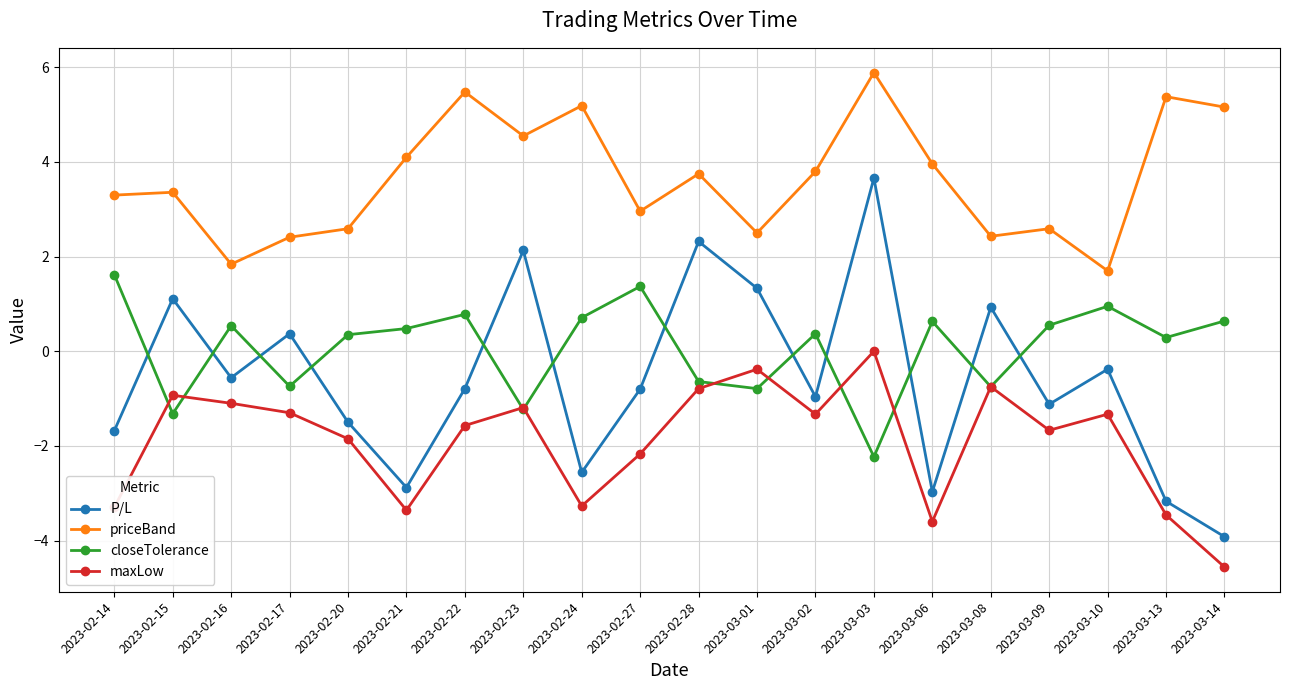

How many lines are shown in the chart?

4